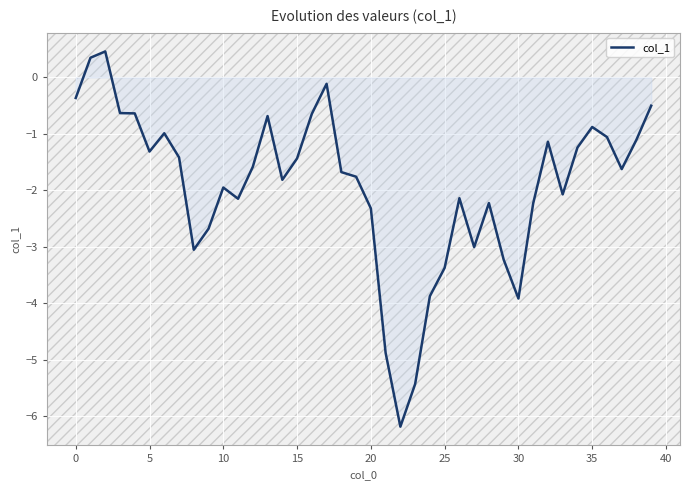

What is the difference between the maximum and minimum values?

6.6